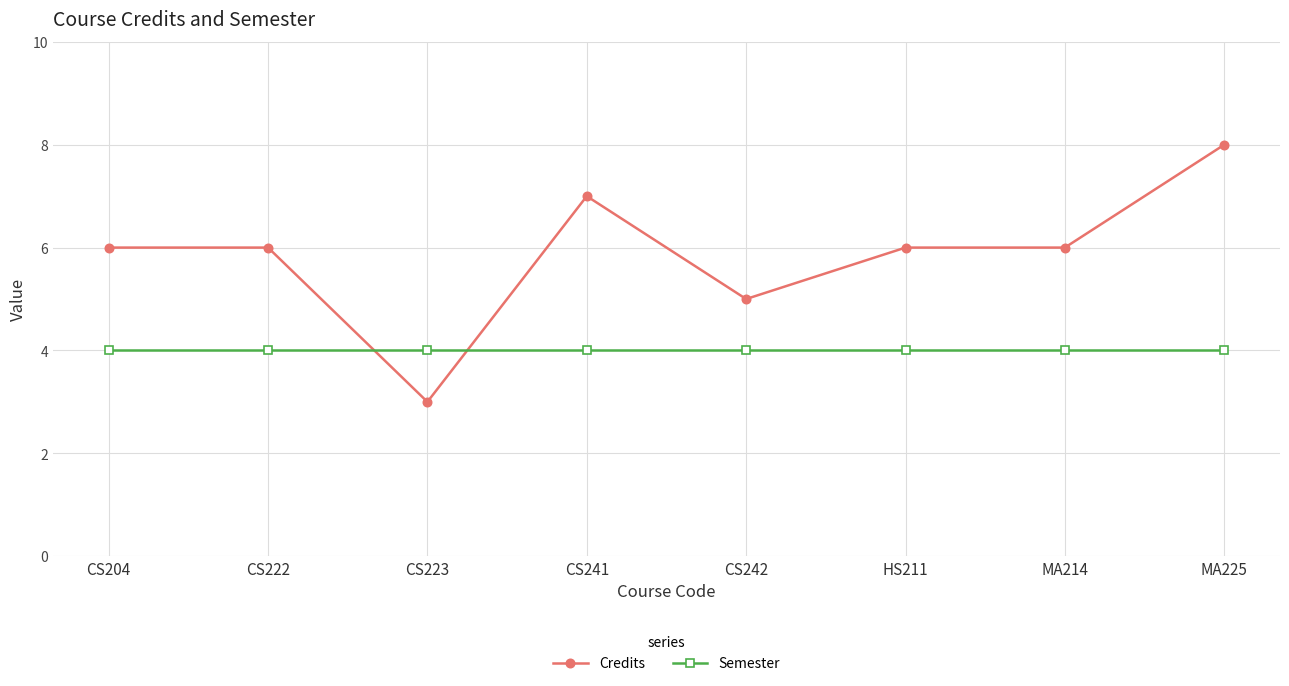

What value does the Semester series have at CS223?

4